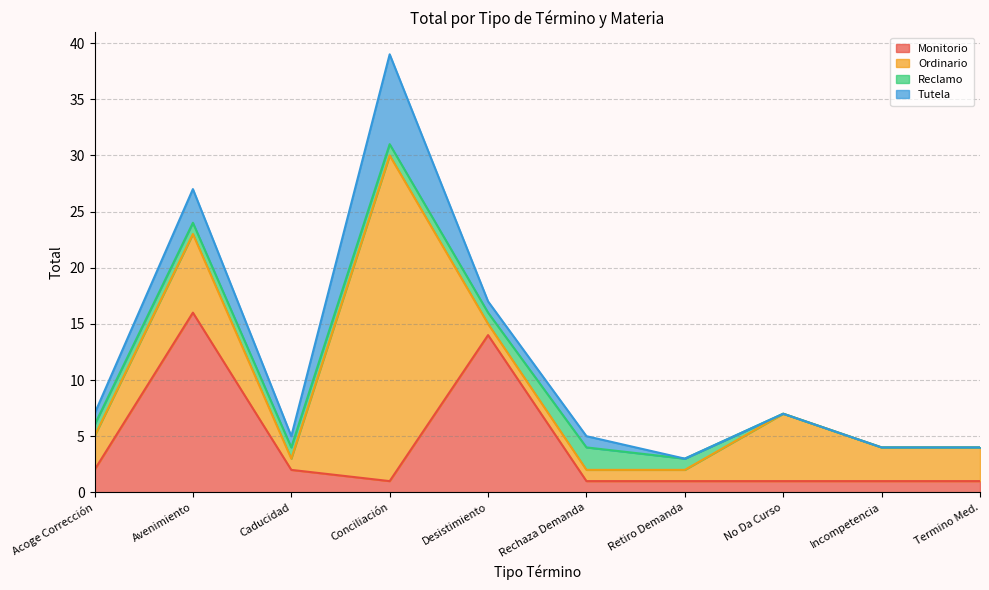

What is the difference between the maximum and minimum values in the Tutela series?

8